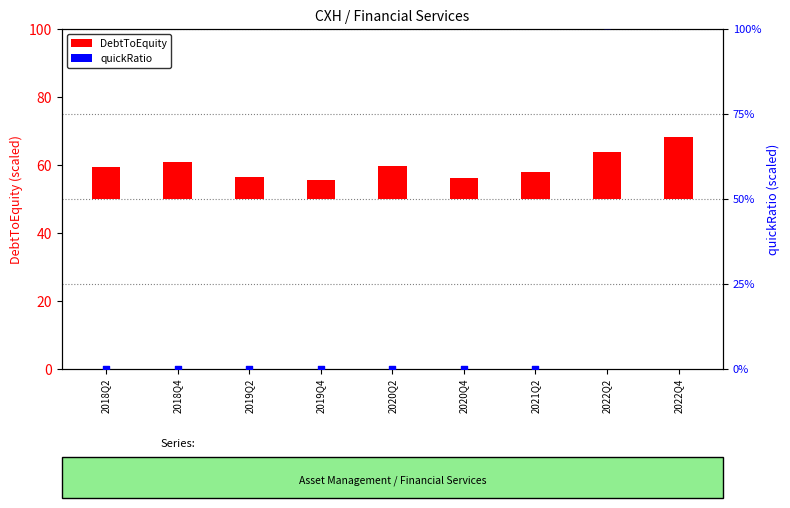

What is the ratio of the value at 2022Q4 to the value at 2022Q2?

1.1